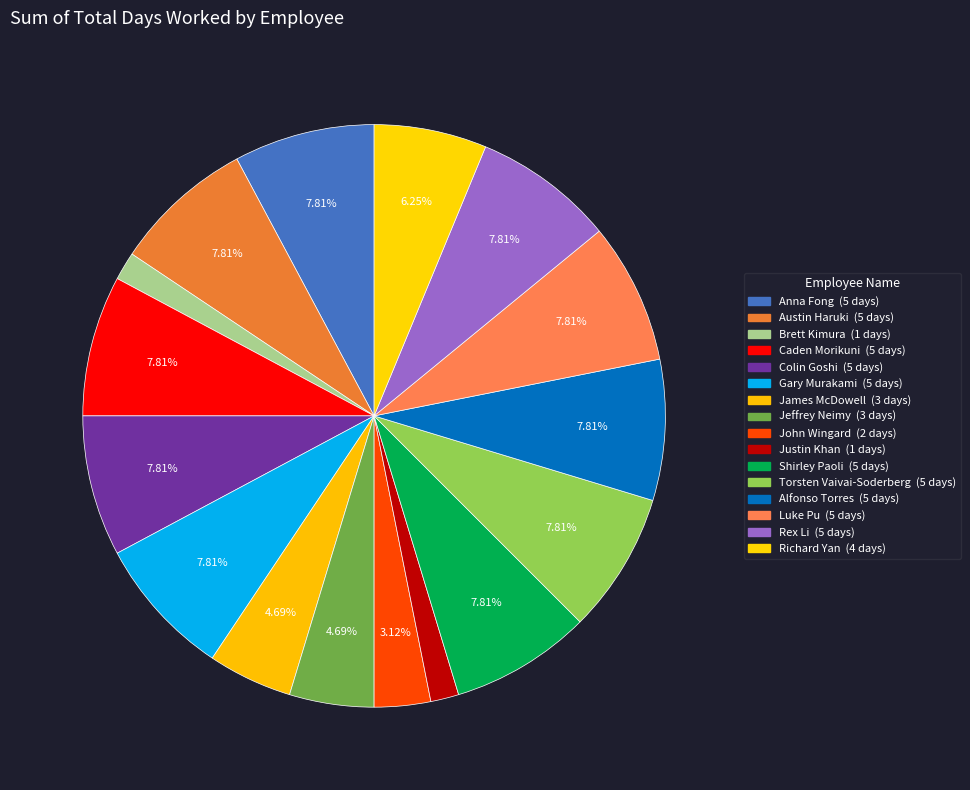

How many segments does this pie chart have?

16